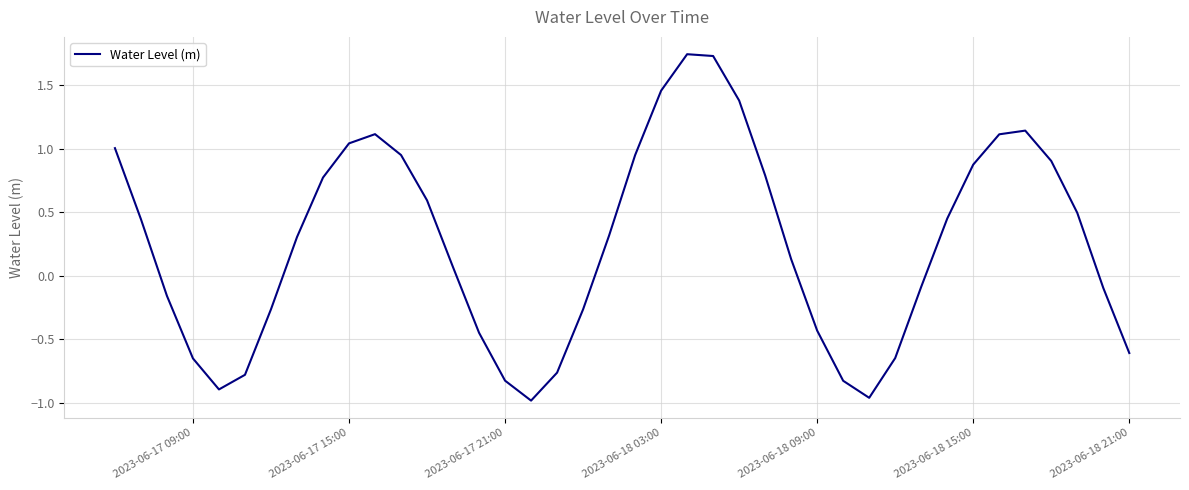

What is the difference between the maximum and minimum values?

2.7